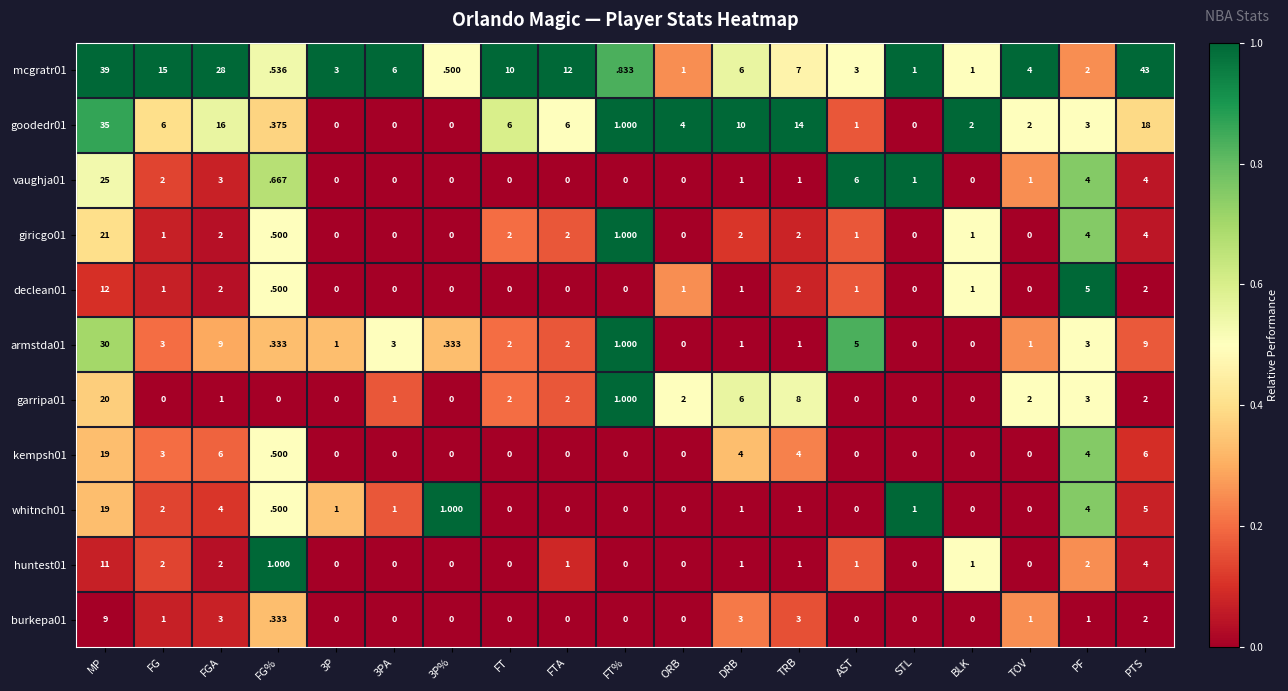

Is the value of kempsh01 at FG% greater than the value of armstda01 at STL?

Yes